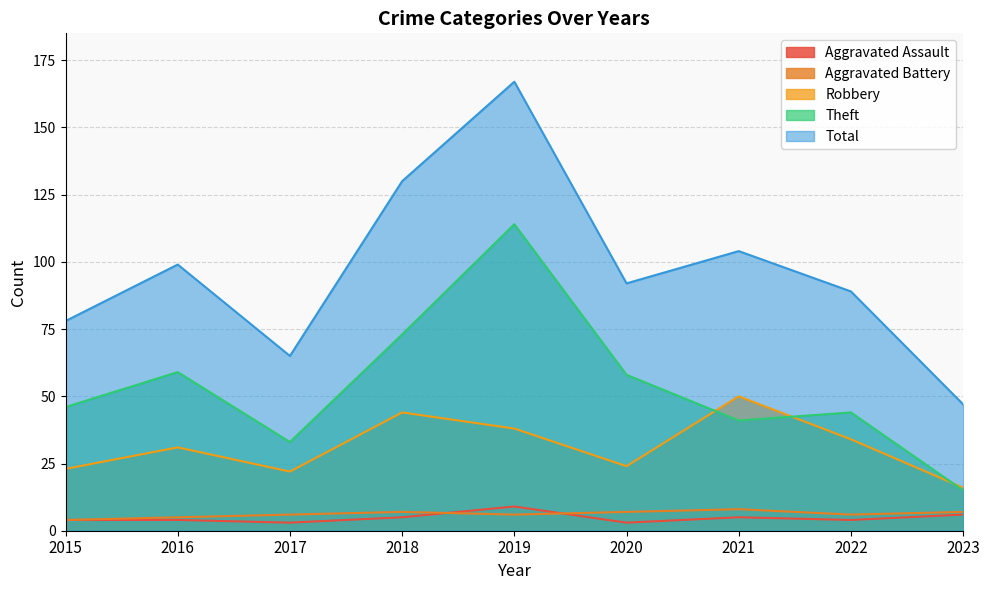

Is the value of Aggravated Assault at 2015 greater than the value of Robbery at 2019?

No